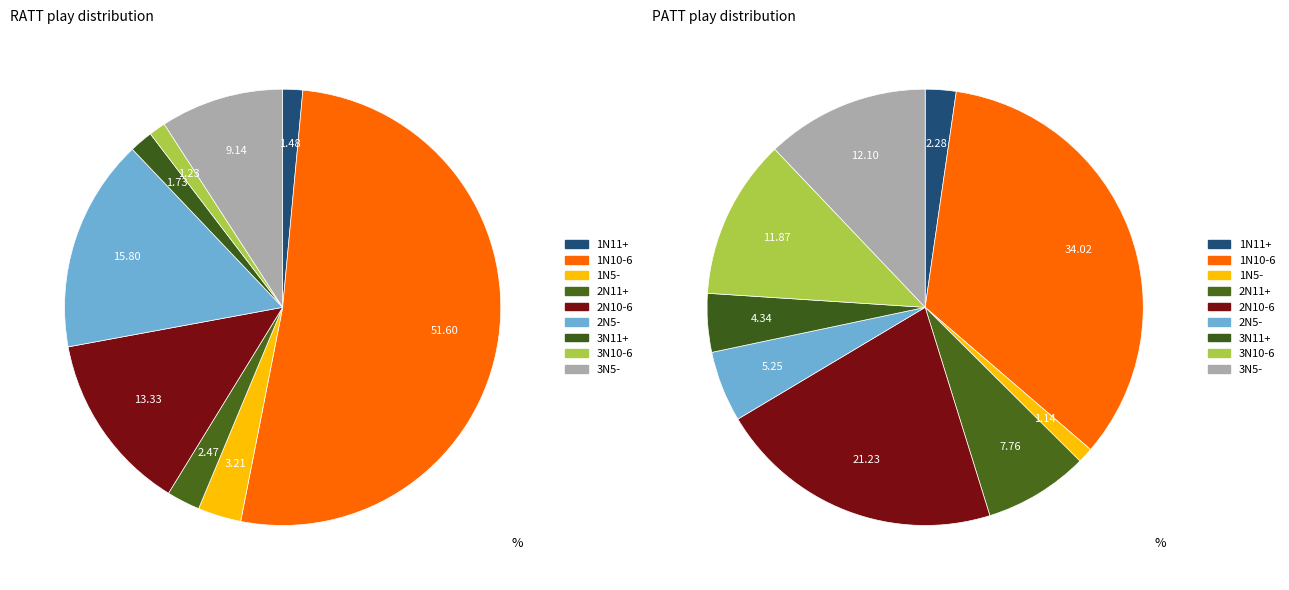

Which category has the biggest portion of the pie?

1N10-6